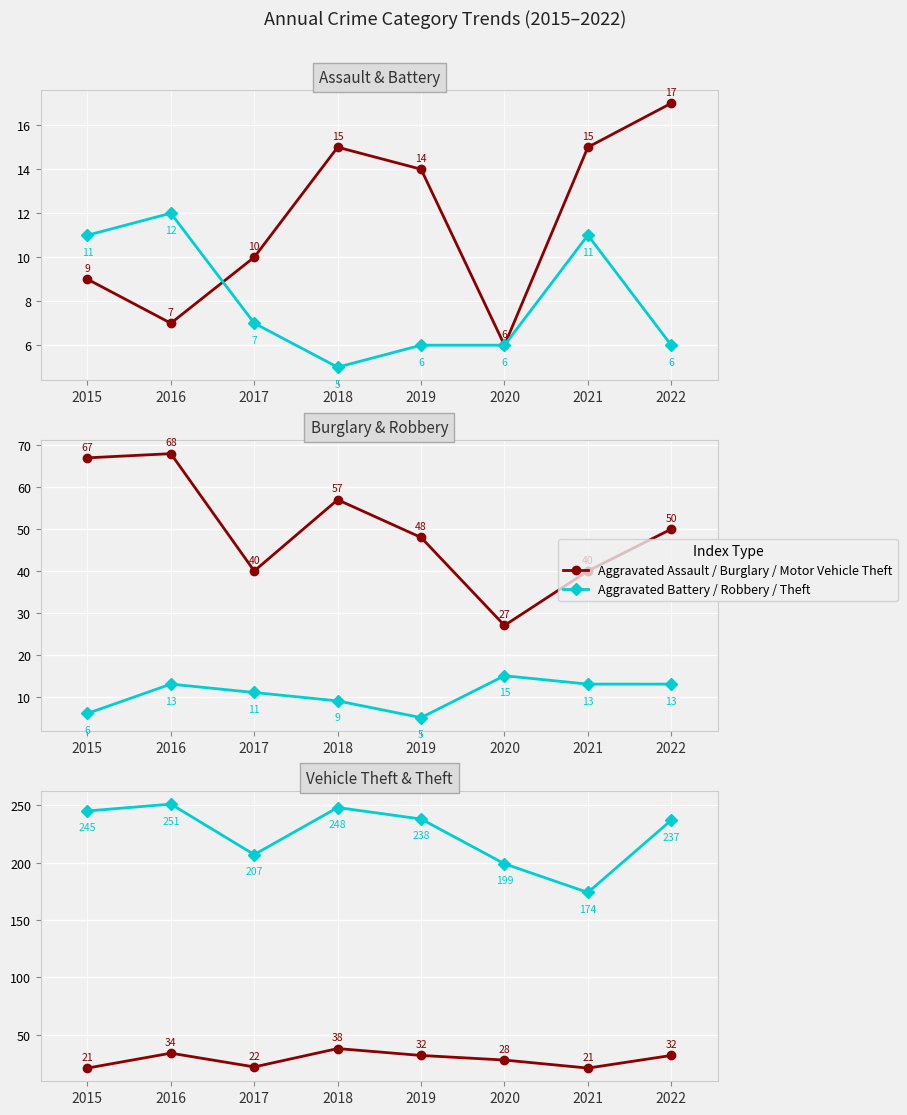

The Theft series shows 79 at 2017. True or false?

False